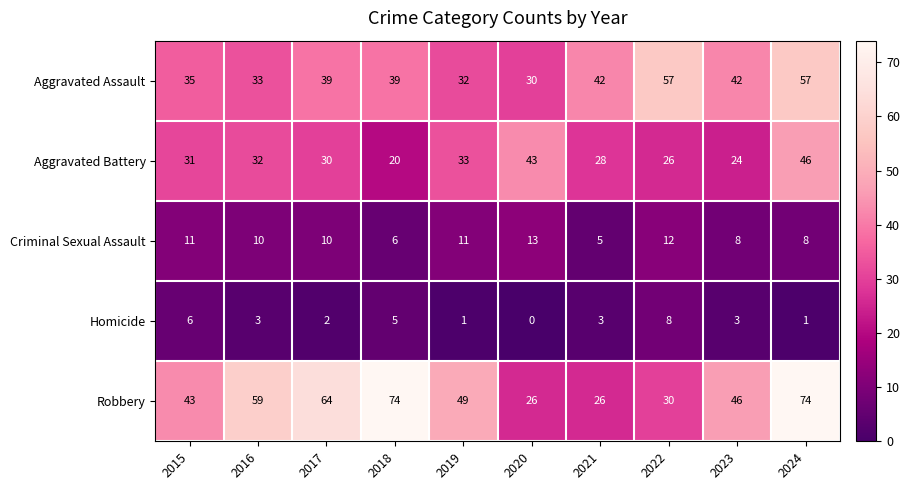

What is the total value across all series at 2020?

112